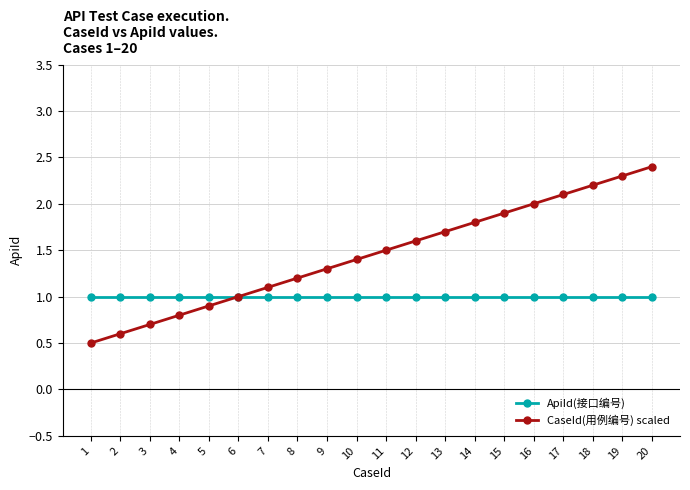

Reading right to left, transcribe all the data shown in this chart.

ApiId(接口编号): 20=1.0	19=1.0	18=1.0	17=1.0	16=1.0	15=1.0	14=1.0	13=1.0	12=1.0	11=1.0	10=1.0	9=1.0	8=1.0	7=1.0	6=1.0	5=1.0	4=1.0	3=1.0	2=1.0	1=1.0
CaseId(用例编号) scaled: 20=2.4	19=2.3	18=2.2	17=2.1	16=2.0	15=1.9	14=1.8	13=1.7	12=1.6	11=1.5	10=1.4	9=1.3	8=1.2	7=1.1	6=1.0	5=0.9	4=0.8	3=0.7	2=0.6	1=0.5